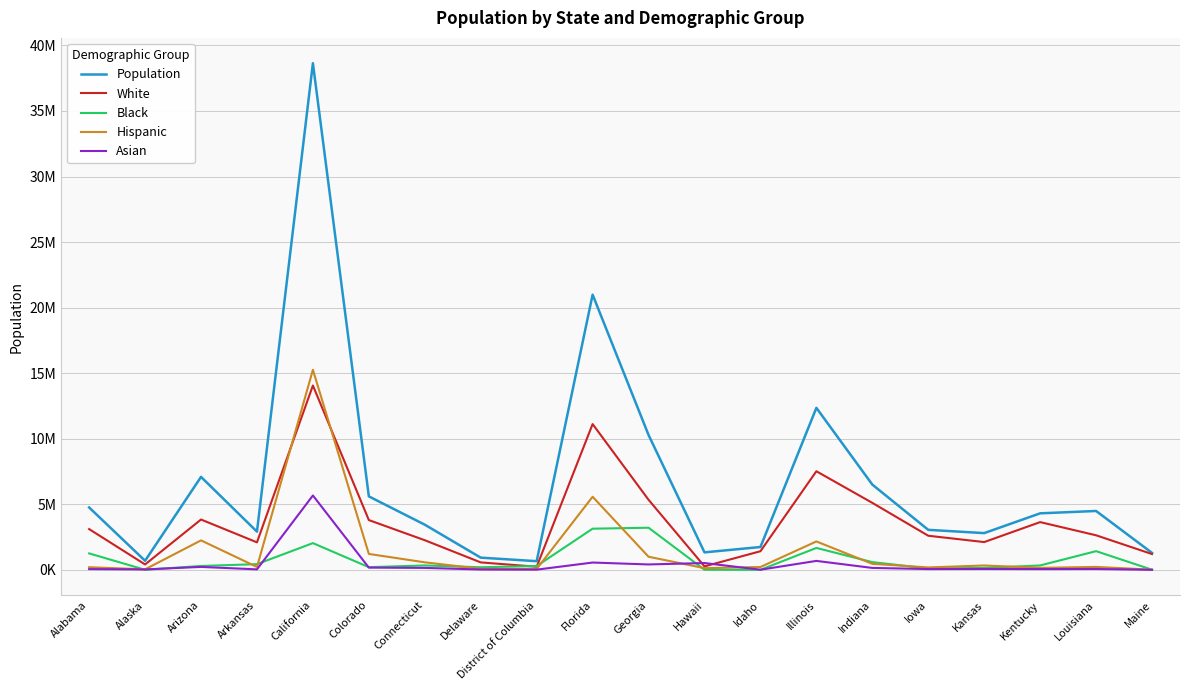

What is the sum of all Population values?

134054300.0